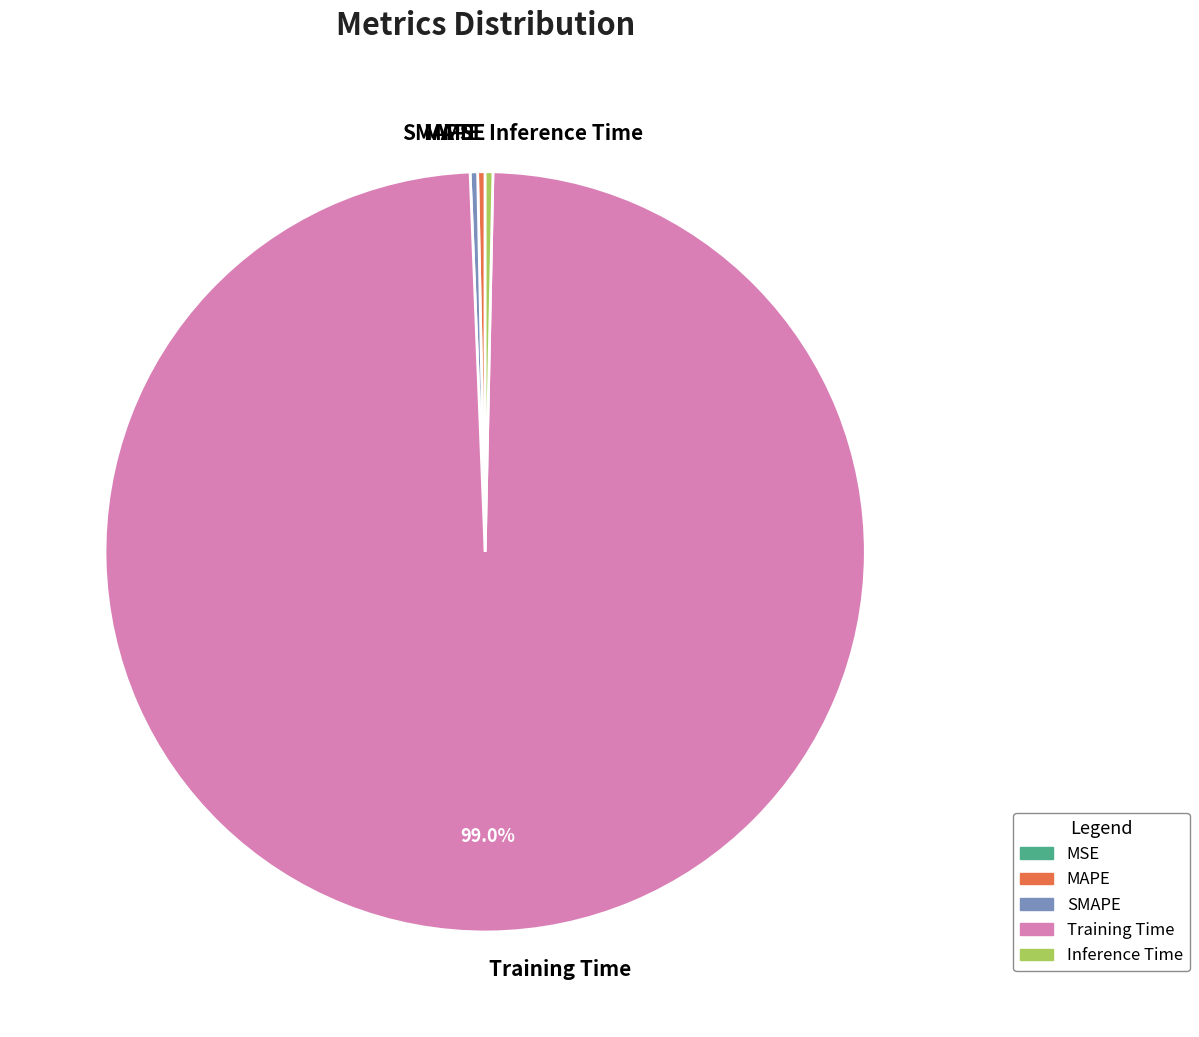

Is it true that Training Time is 89% of the pie?

False